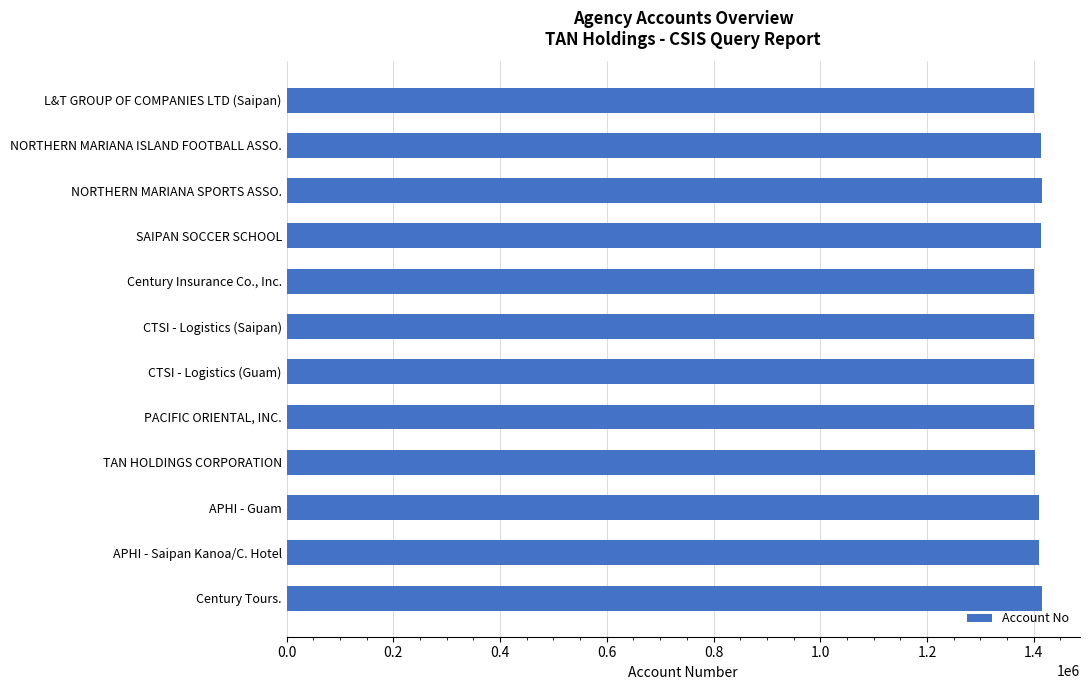

Approximately how many times larger is the value at APHI - Guam compared to NORTHERN MARIANA ISLAND FOOTBALL ASSO.?

1.0